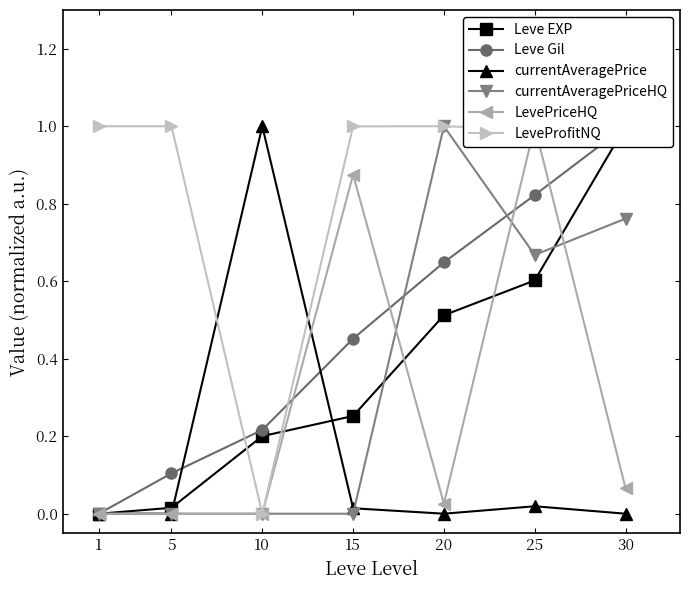

How many data points in LeveProfitNQ are above 0?

6